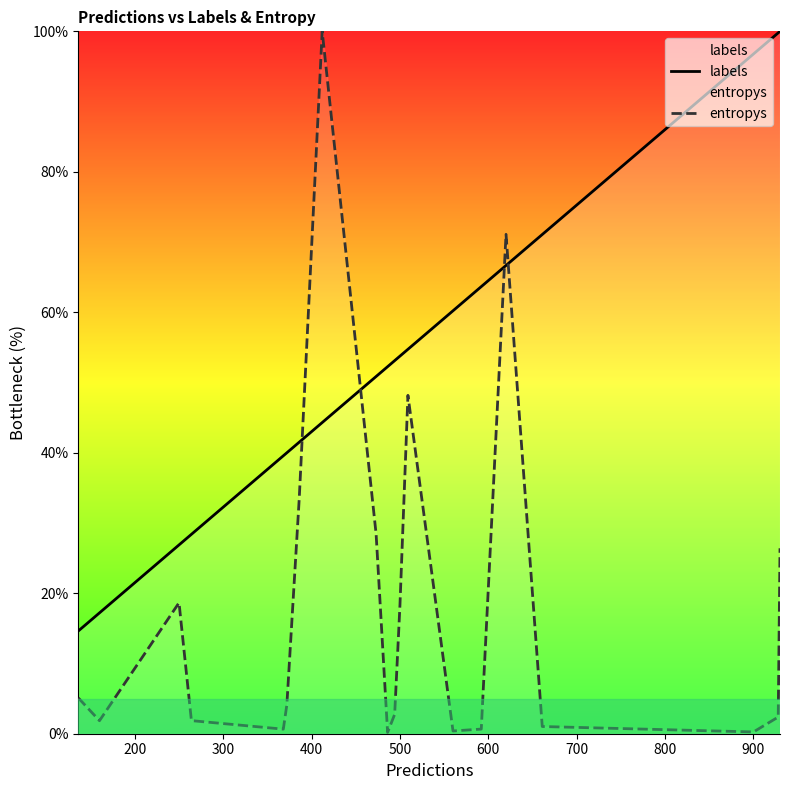

Which series has the largest total across all categories?

labels